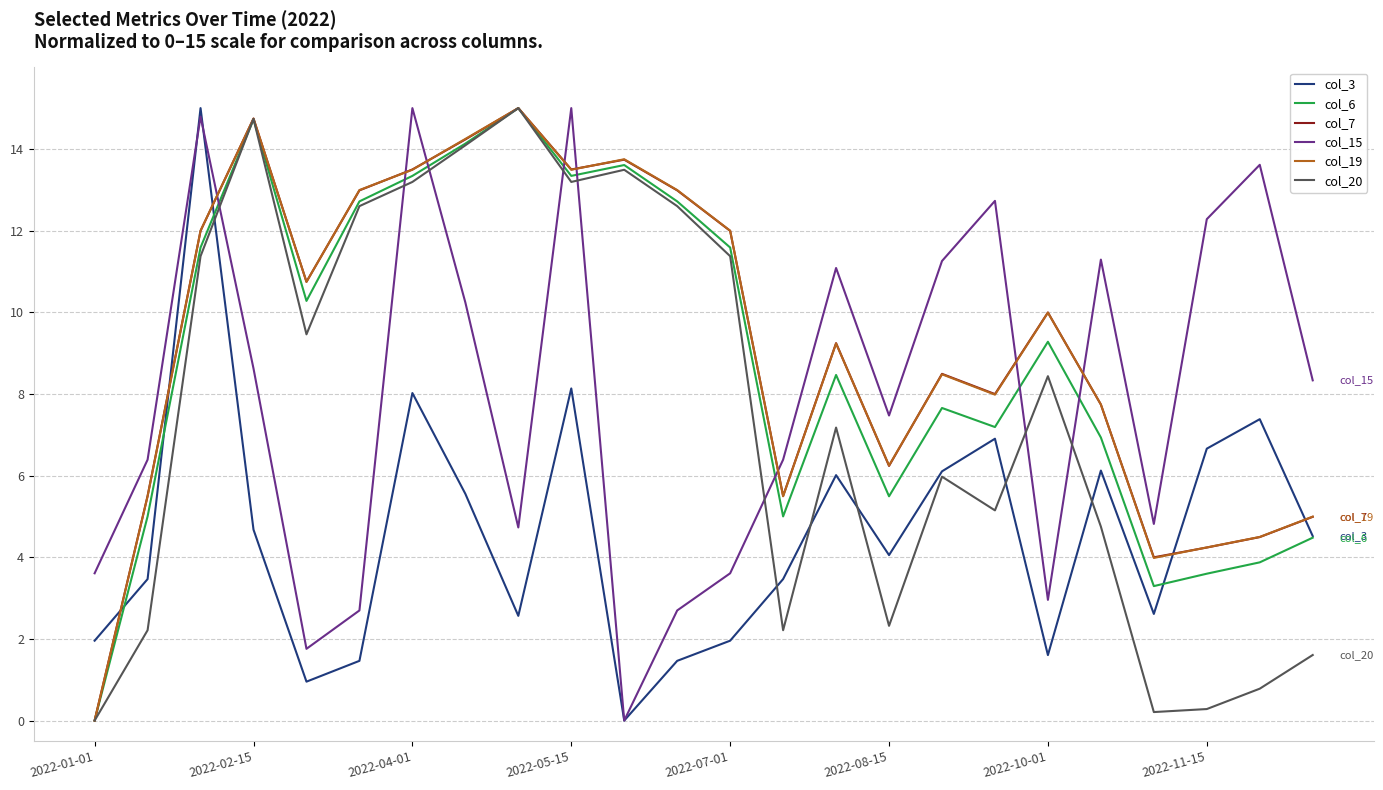

What is the maximum value shown in the chart?

15.0